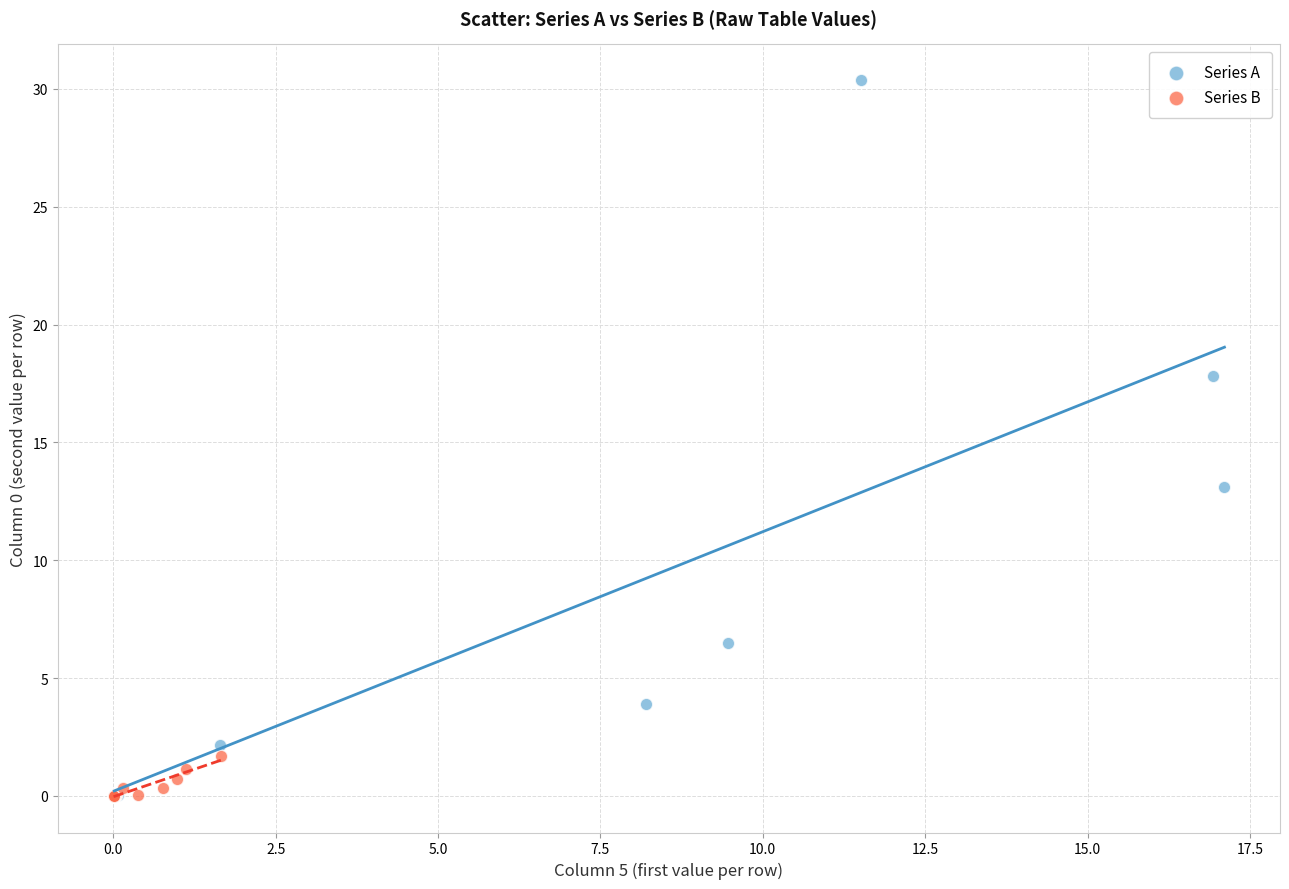

Which series contains the highest Y value?

Series A